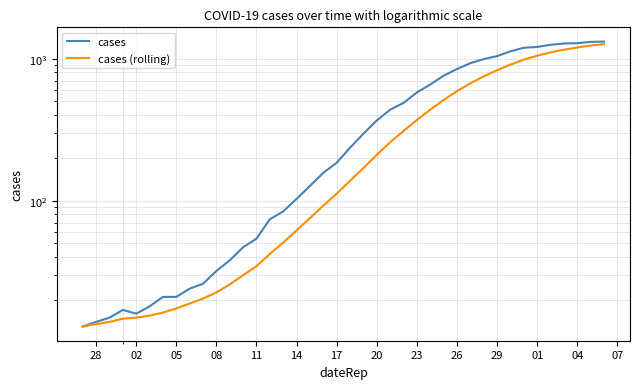

Does the chart display data point markers on the line(s)?

No